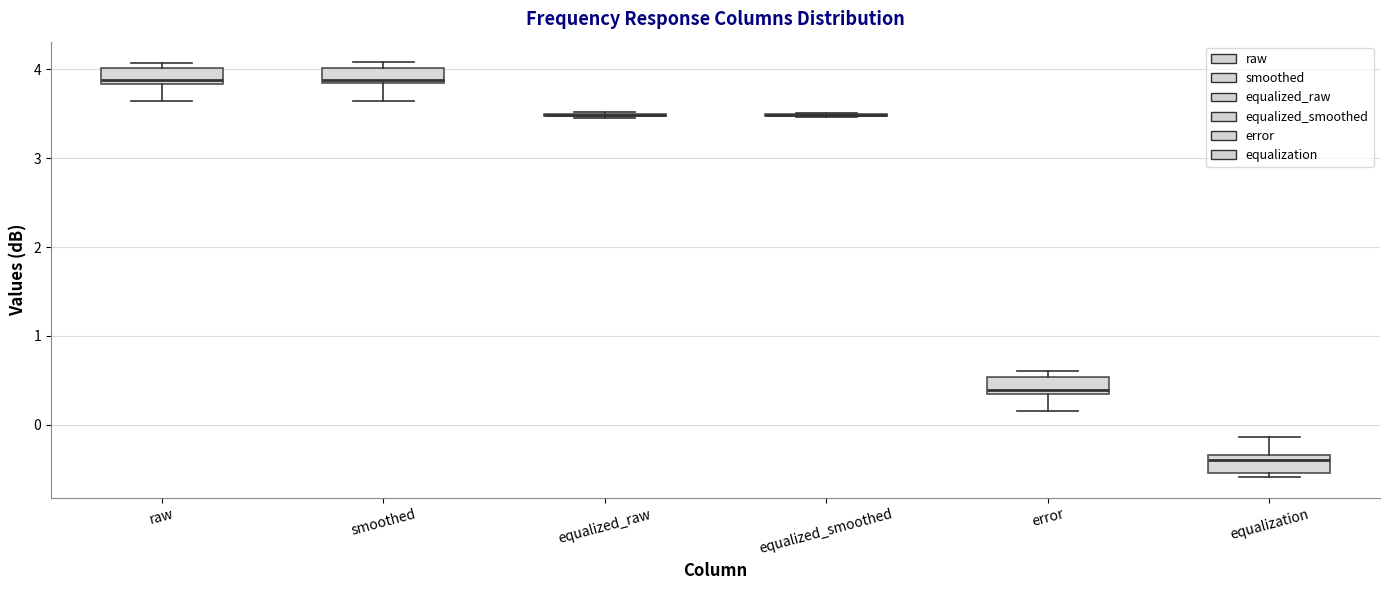

Reading left to right, transcribe this box plot: for each box, give where its median line is, the range the box spans, and where its two whiskers end, as read against the y-axis. The values are not printed on the chart, so give them approximately, as read against the axis.

raw: median 3.9, box 3.8 to 4.0, whiskers 3.7 to 4.1
smoothed: median 3.9, box 3.8 to 4.0, whiskers 3.6 to 4.1
equalized_raw: box collapsed to a line at 3.5, whiskers 3.5 to 3.5
equalized_smoothed: box collapsed to a line at 3.5, whiskers 3.5 to 3.5
error: median 0.4, box 0.3 to 0.5, whiskers 0.2 to 0.6
equalization: median -0.4, box -0.5 to -0.3, whiskers -0.6 to -0.1